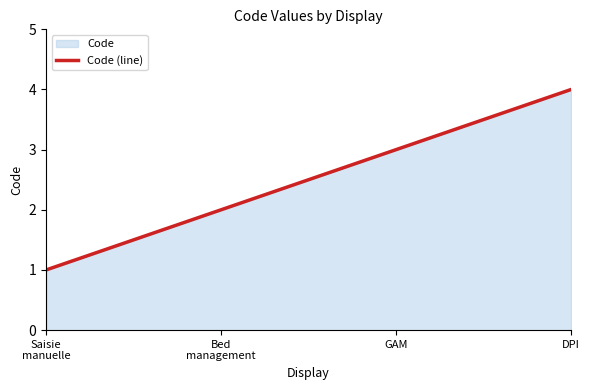

The chart shows a value of 2 at Dossier patient informatisé (DPI). True or false?

False